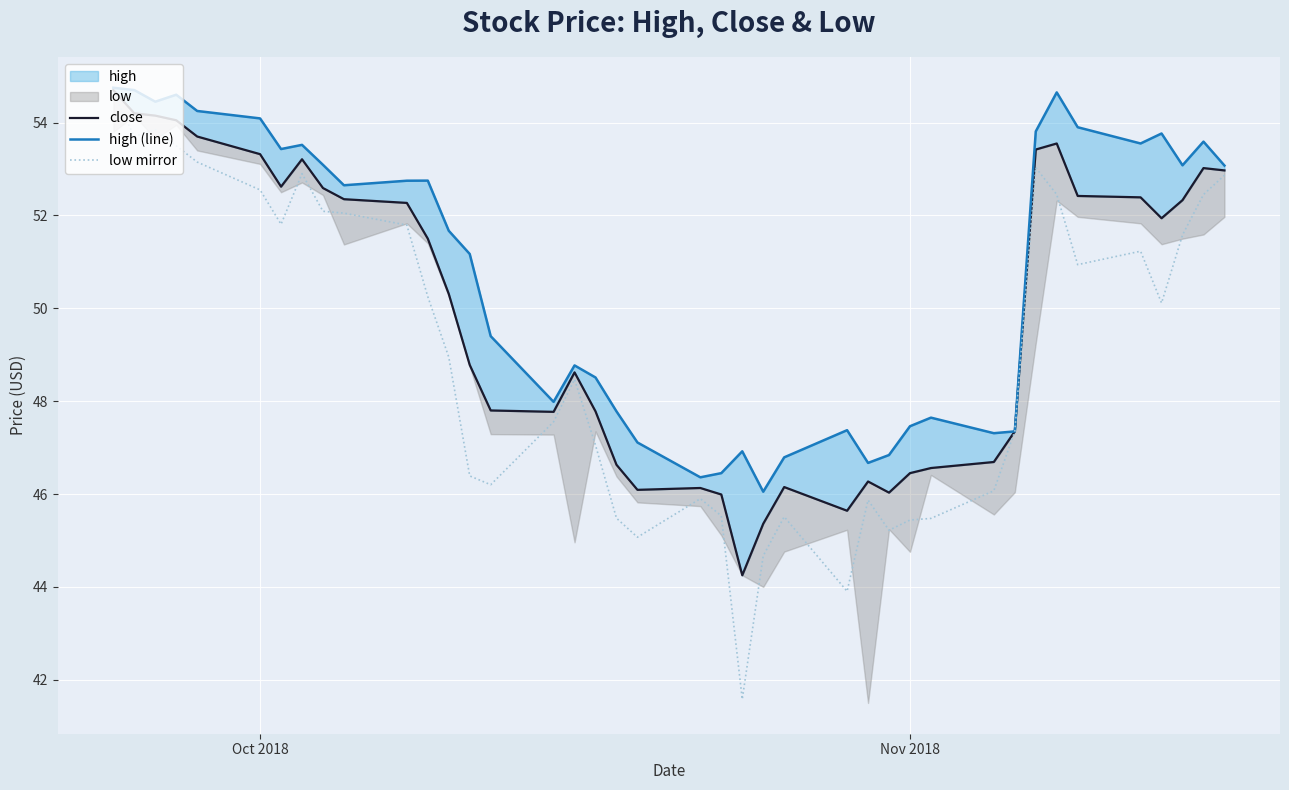

Which series has the largest total across all categories?

high (line)